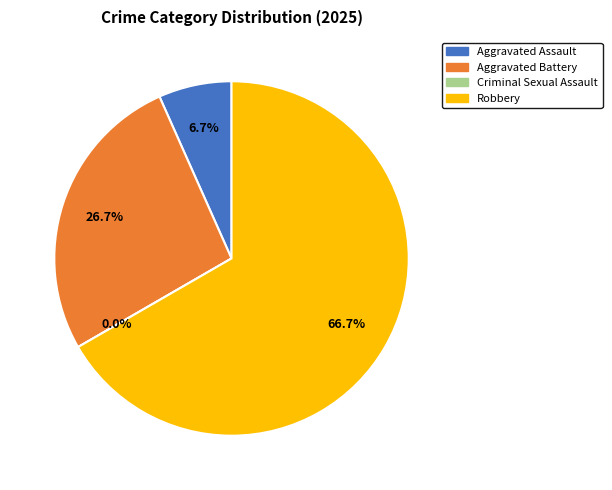

What is the change in value from Aggravated Assault to Aggravated Battery?

+3